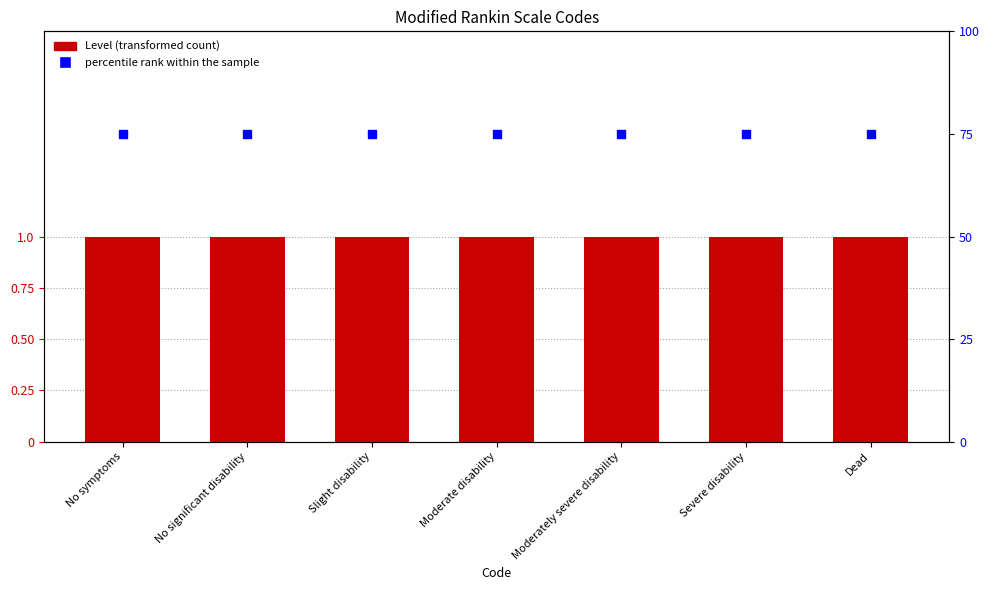

Which series has the largest Y range (max minus min)?

Level